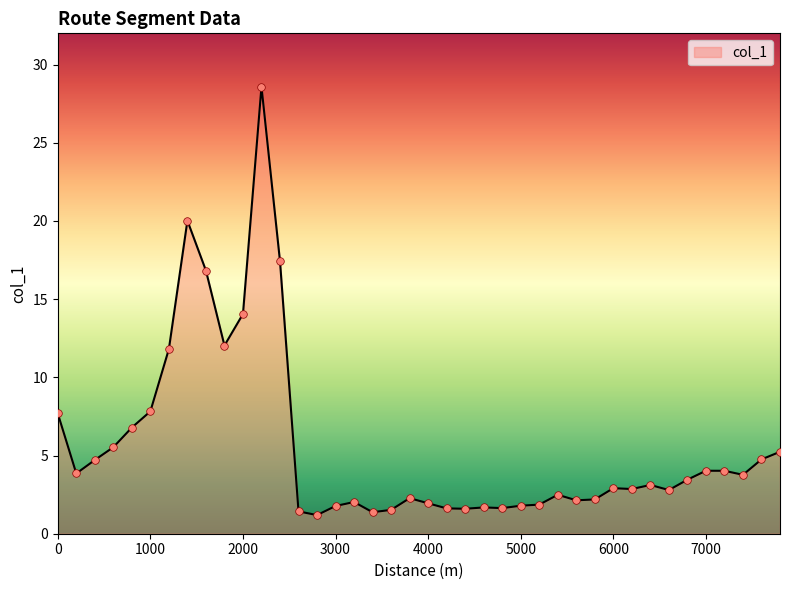

What is the smallest value displayed?

1.2